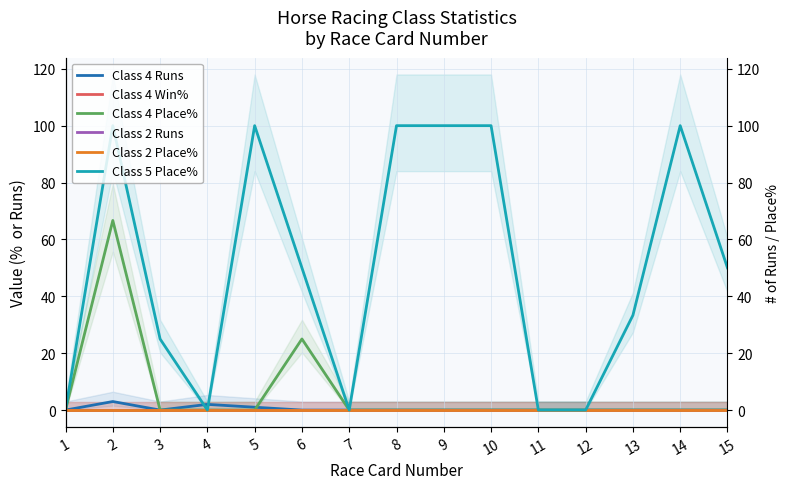

Which has a higher value, 9 or 10?

9